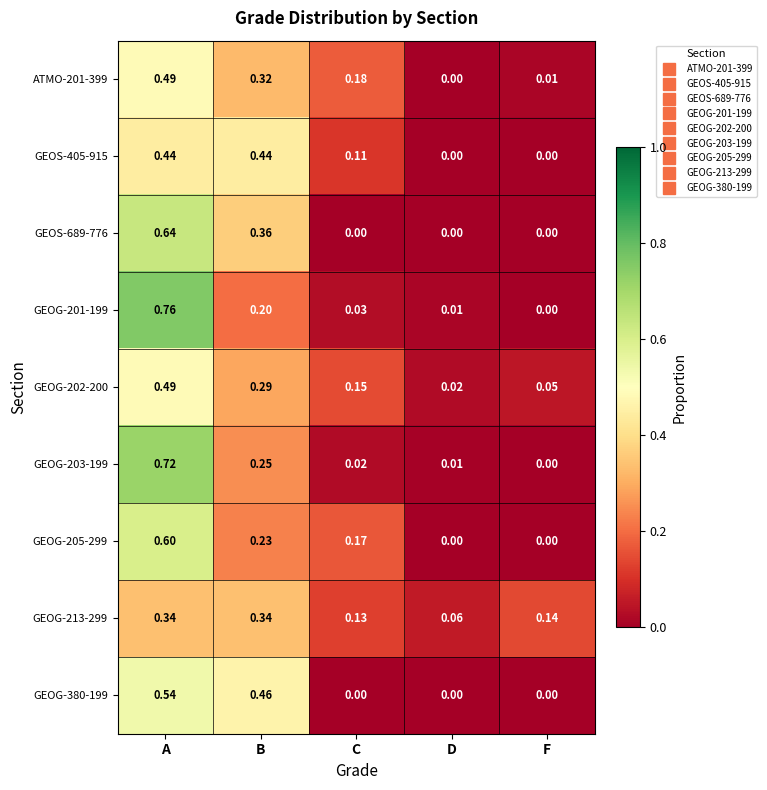

List the labels in order of GEOG-203-199 value, smallest first.

F, D, C, B, A